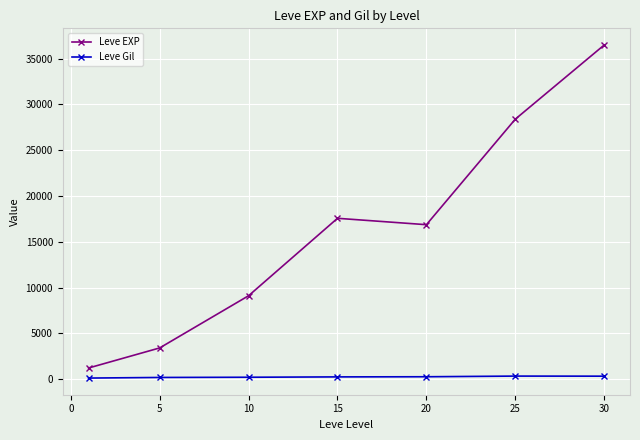

What is the value of the Leve EXP point at the 2nd from the left?

3405.0